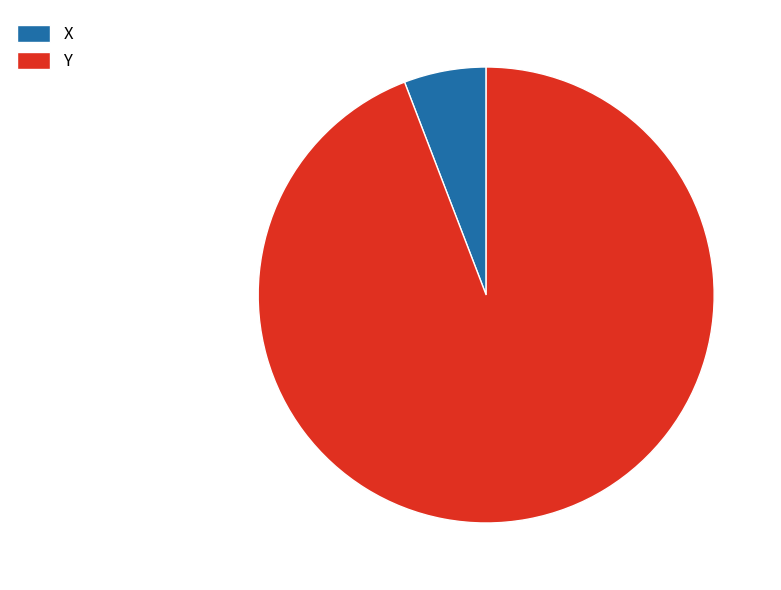

Is it true that X is 6% of the pie?

True